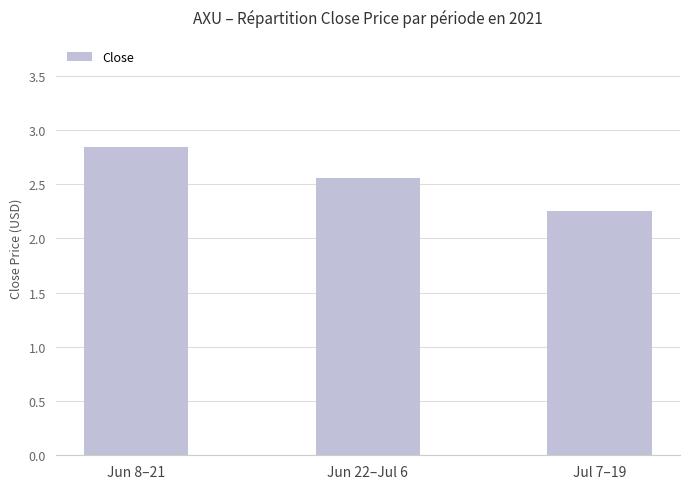

What is the ratio of the value at Jul 7–19 to the value at Jun 8–21?

0.8